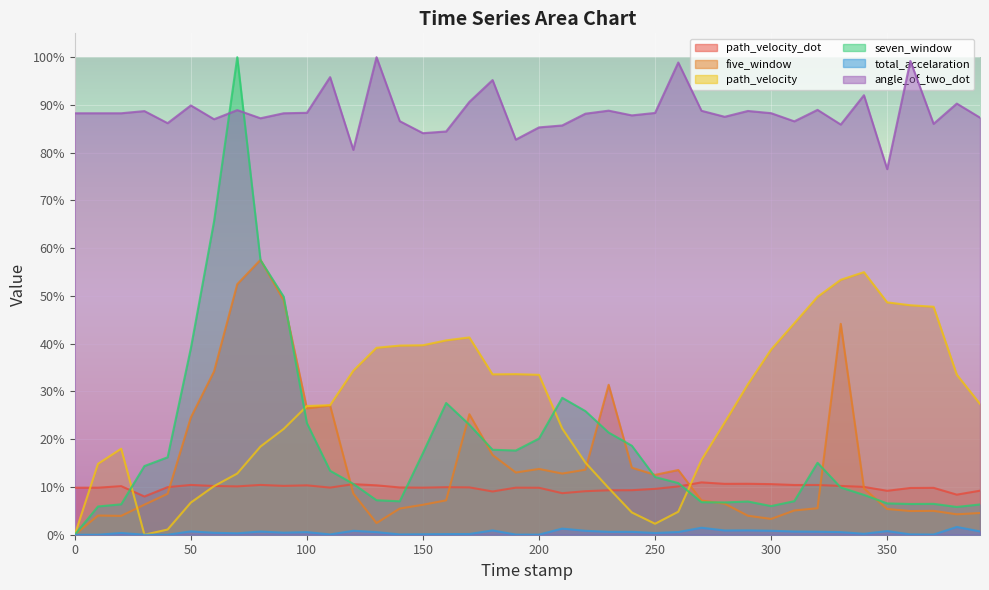

Reading left to right, what are all the values shown in this chart?

path_velocity_dot: 0.1	0.1	0.1	0.1	0.1	0.1	0.1	0.1	0.1	0.1	0.1	0.1	0.1	0.1	0.1	0.1	0.1	0.1	0.1	0.1	0.1	0.1	0.1	0.1	0.1	0.1	0.1	0.1	0.1	0.1	0.1	0.1	0.1	0.1	0.1	0.1	0.1	0.1	0.1	0.1
five_window: 0.0	0.0	0.0	0.1	0.1	0.2	0.3	0.5	0.6	0.5	0.3	0.3	0.1	0.0	0.1	0.1	0.1	0.3	0.2	0.1	0.1	0.1	0.1	0.3	0.1	0.1	0.1	0.1	0.1	0.0	0.0	0.1	0.1	0.4	0.1	0.1	0.0	0.0	0.0	0.0
path_velocity: 0.0	0.1	0.2	0.0	0.0	0.1	0.1	0.1	0.2	0.2	0.3	0.3	0.3	0.4	0.4	0.4	0.4	0.4	0.3	0.3	0.3	0.2	0.2	0.1	0.0	0.0	0.0	0.2	0.2	0.3	0.4	0.4	0.5	0.5	0.5	0.5	0.5	0.5	0.3	0.3
seven_window: 0.0	0.1	0.1	0.1	0.2	0.4	0.7	1.0	0.6	0.5	0.2	0.1	0.1	0.1	0.1	0.2	0.3	0.2	0.2	0.2	0.2	0.3	0.3	0.2	0.2	0.1	0.1	0.1	0.1	0.1	0.1	0.1	0.2	0.1	0.1	0.1	0.1	0.1	0.1	0.1
total_accelaration: 0.0	0.0	0.0	0.0	0.0	0.0	0.0	0.0	0.0	0.0	0.0	0.0	0.0	0.0	0.0	0.0	0.0	0.0	0.0	0.0	0.0	0.0	0.0	0.0	0.0	0.0	0.0	0.0	0.0	0.0	0.0	0.0	0.0	0.0	0.0	0.0	0.0	0.0	0.0	0.0
angle_of_two_dot: 0.9	0.9	0.9	0.9	0.9	0.9	0.9	0.9	0.9	0.9	0.9	1.0	0.8	1.0	0.9	0.8	0.8	0.9	1.0	0.8	0.9	0.9	0.9	0.9	0.9	0.9	1.0	0.9	0.9	0.9	0.9	0.9	0.9	0.9	0.9	0.8	1.0	0.9	0.9	0.9